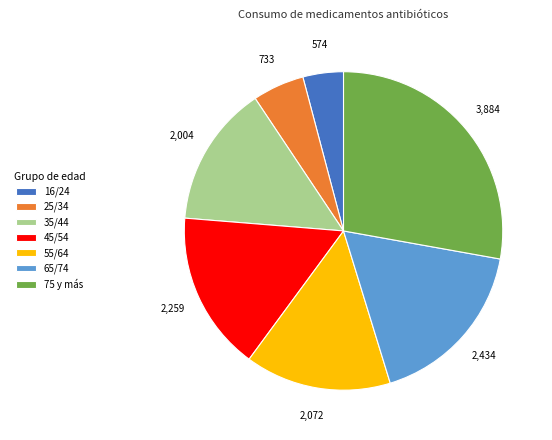

Which slice is the smallest?

16/24